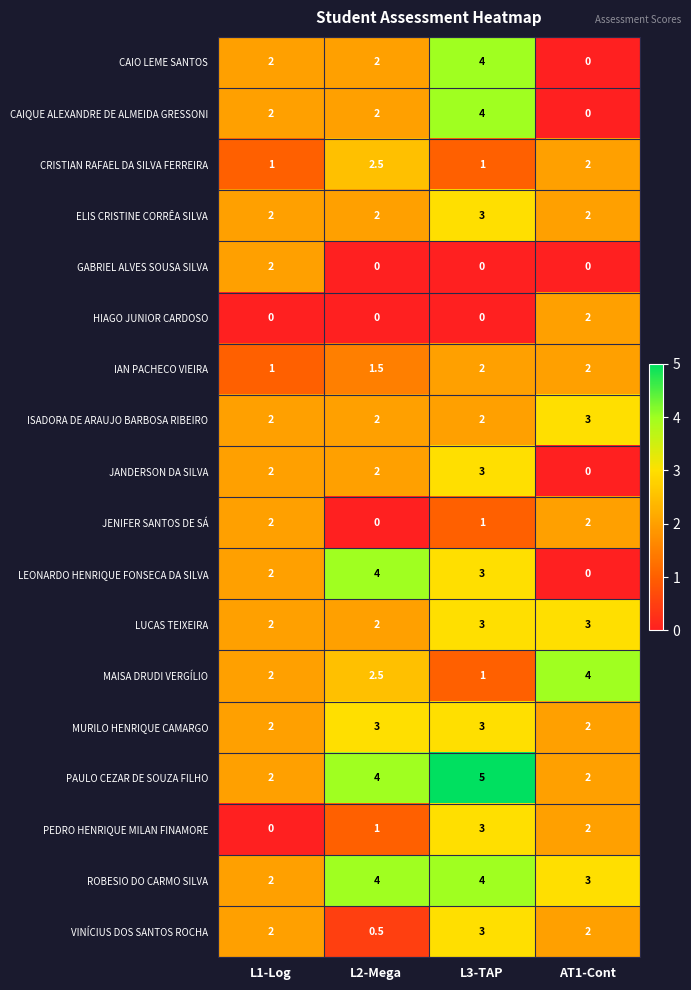

What is the sum of all PAULO CEZAR DE SOUZA FILHO values?

13.0